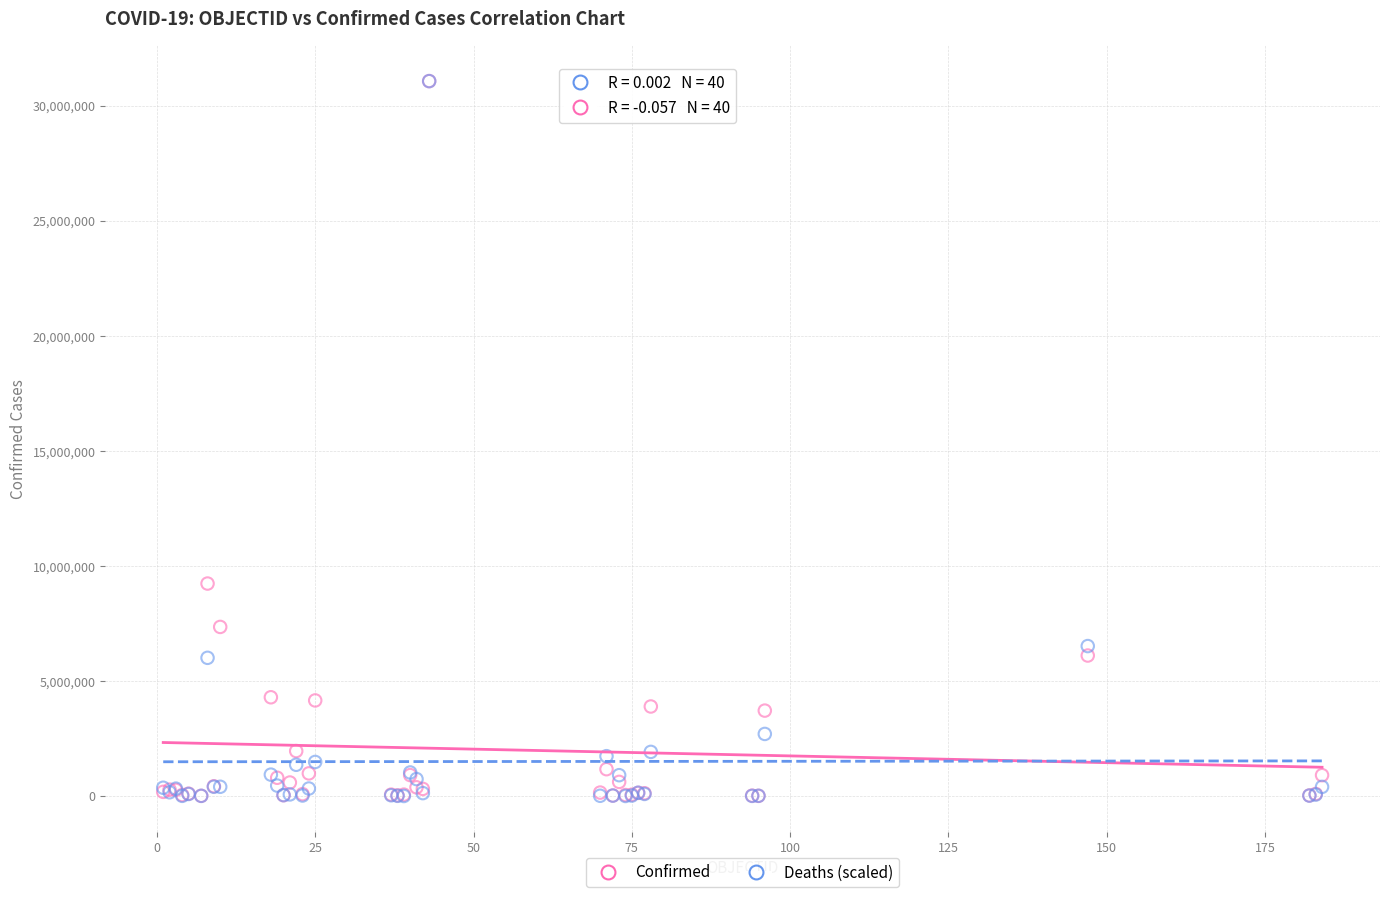

In the Confirmed series, what Y value is closest to 15533717?

9230573.0